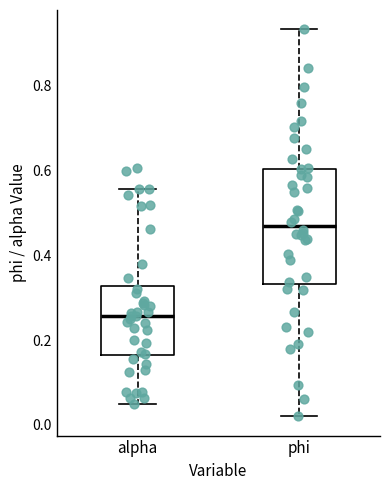

Which box's median line is the lowest?

alpha